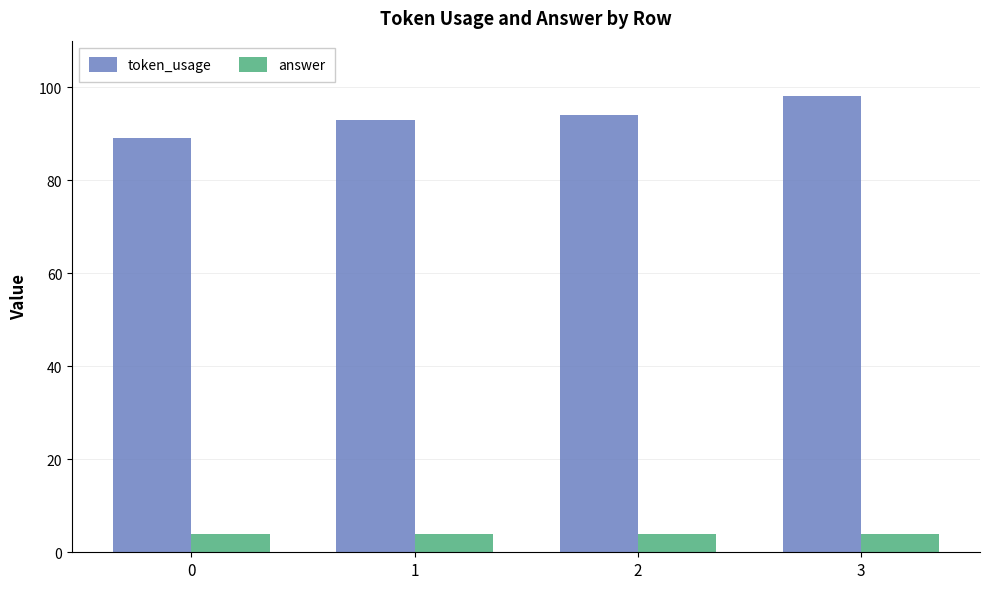

What is the value of the token_usage bar at the 4th from the left?

98